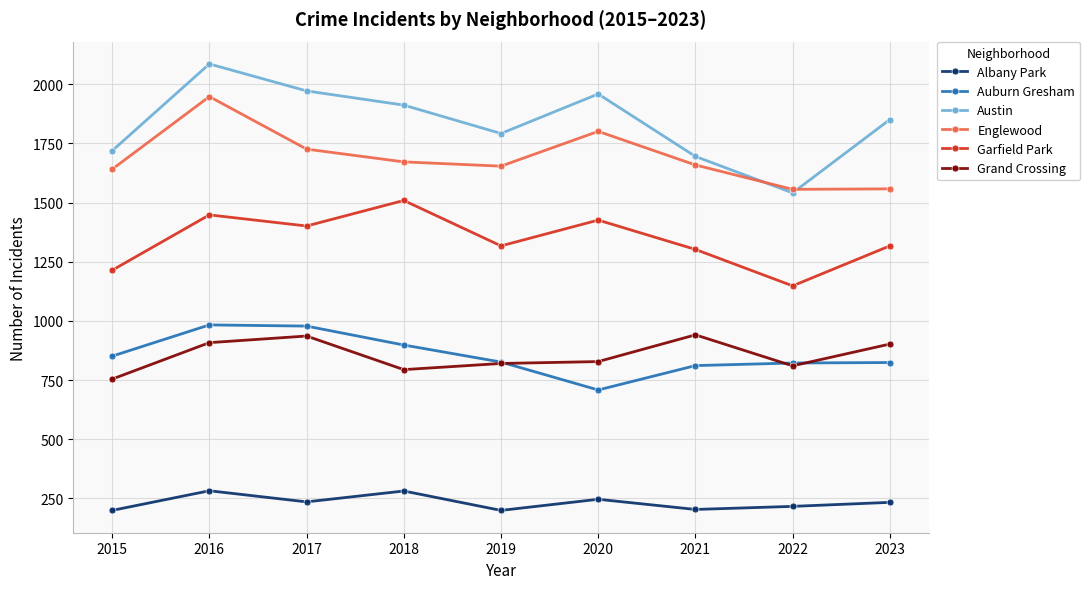

At how many categories does at least one series exceed 872?

9